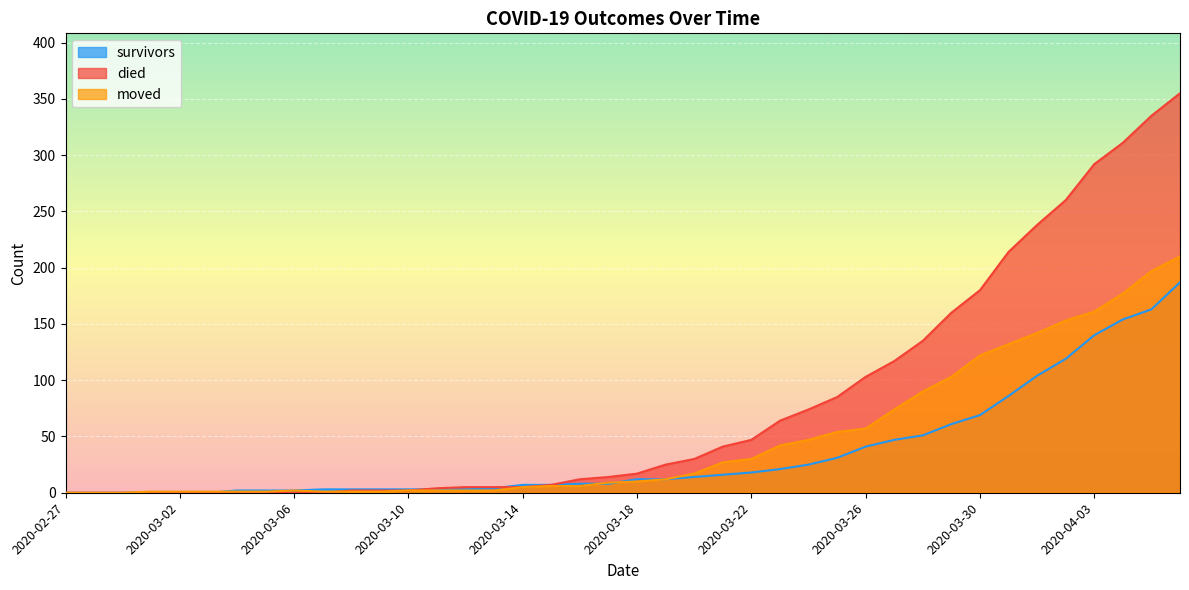

What is the label of the 26th point from the right?

2020-03-12